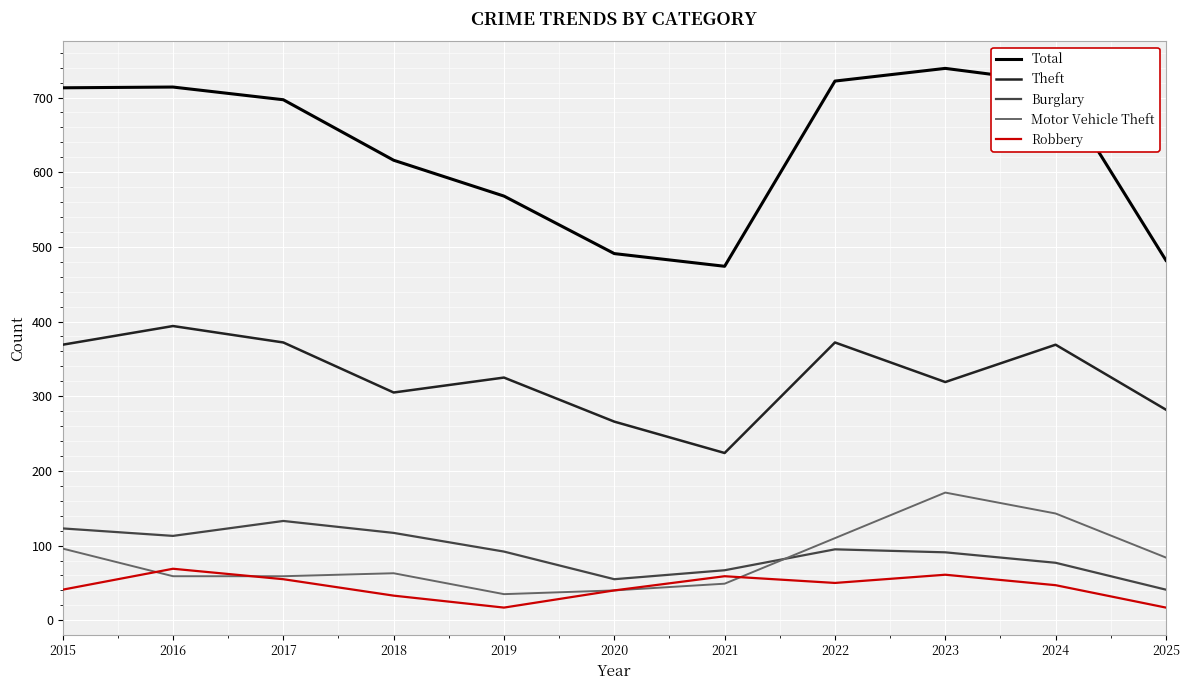

What is the smallest value displayed?

17